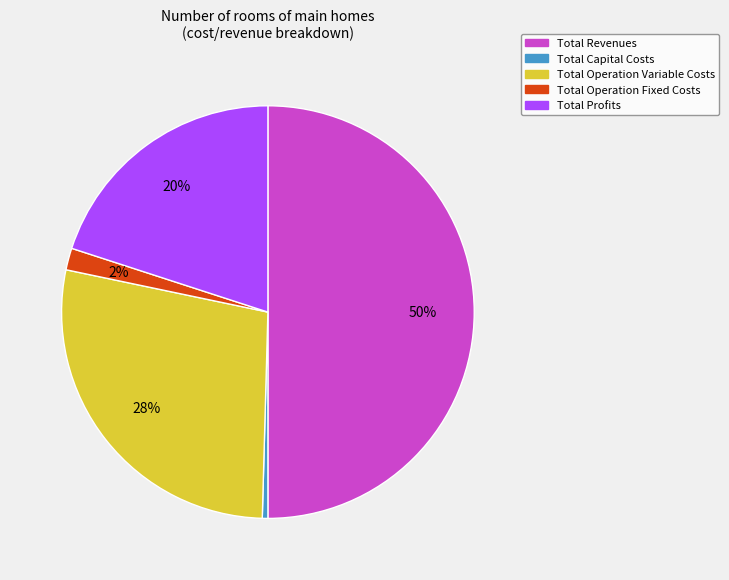

Combined, do Total Profits and Total Revenues account for over 50%?

Yes